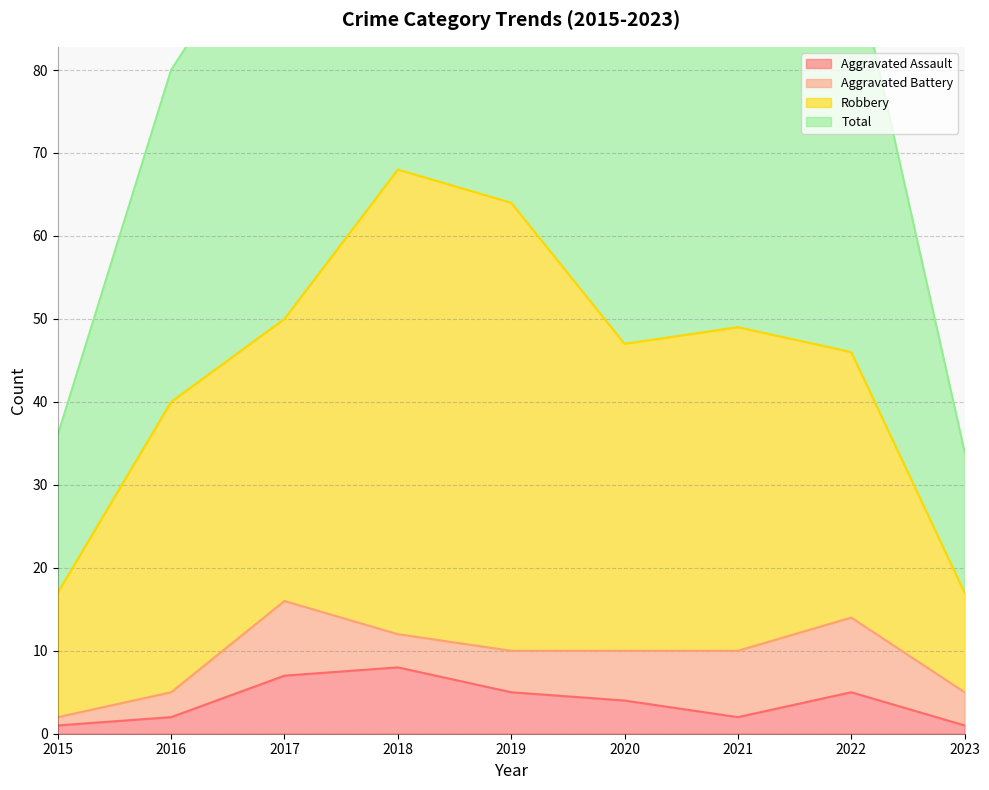

The value of Aggravated Assault at 2022 is 5. True or false?

True